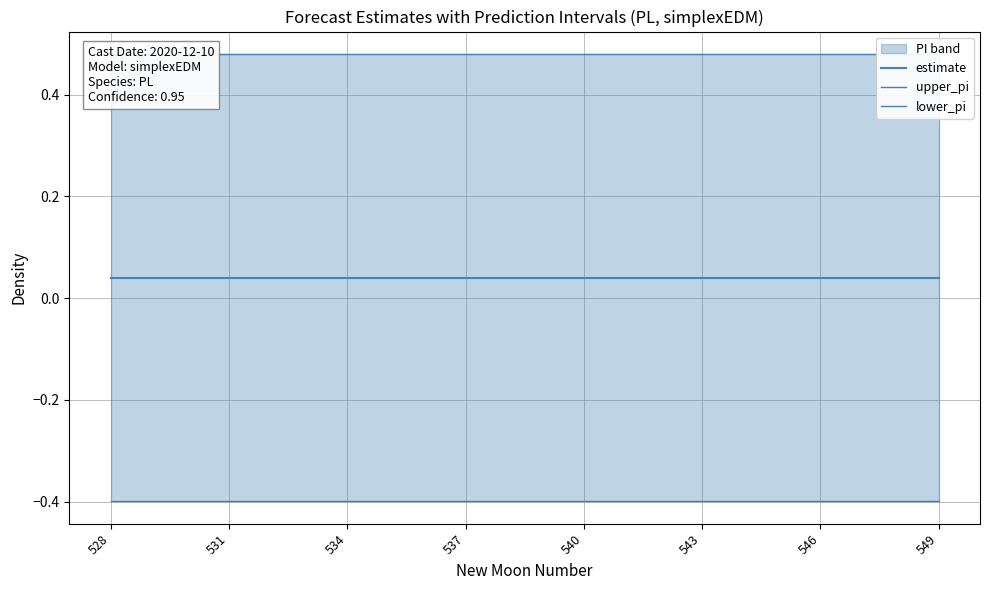

Is the value of lower_pi at 14 greater than the value of upper_pi at 10?

No